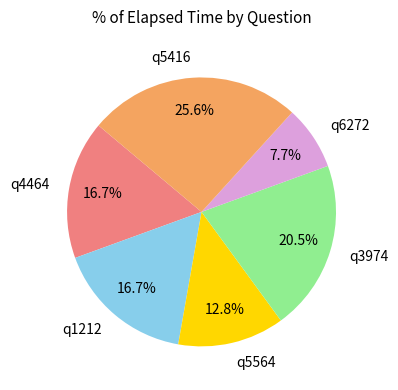

True or false: q5416 accounts for 26% of the total.

True